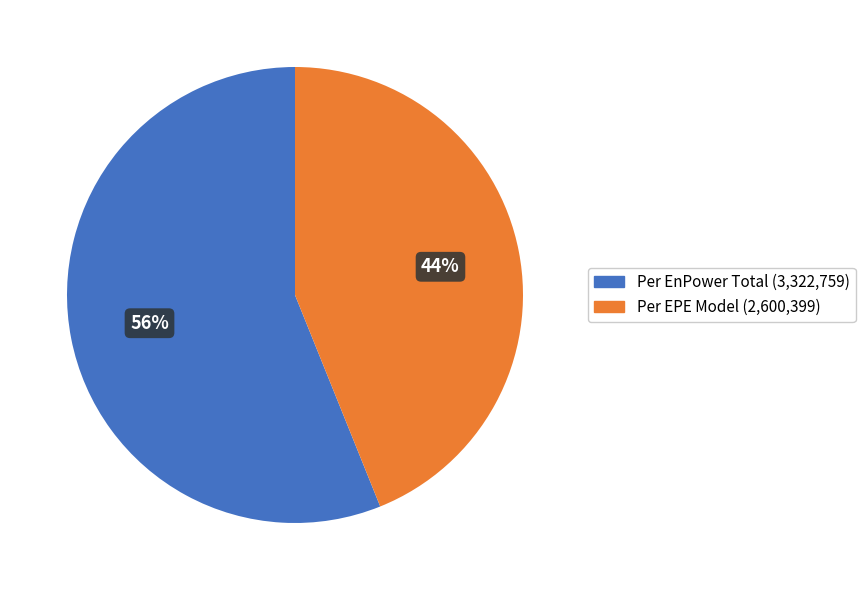

Is there any slice that represents more than half of the pie?

Yes